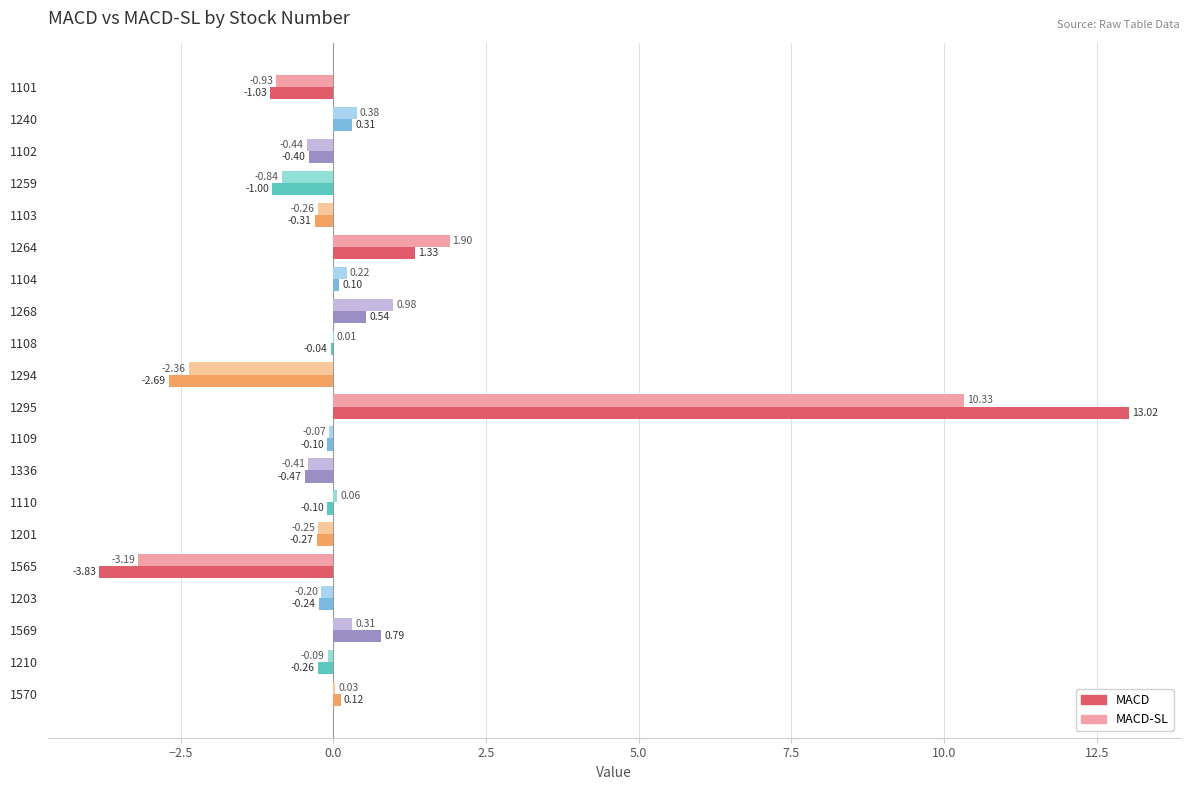

Which series changed the most between 1240 and 1570?

MACD-SL